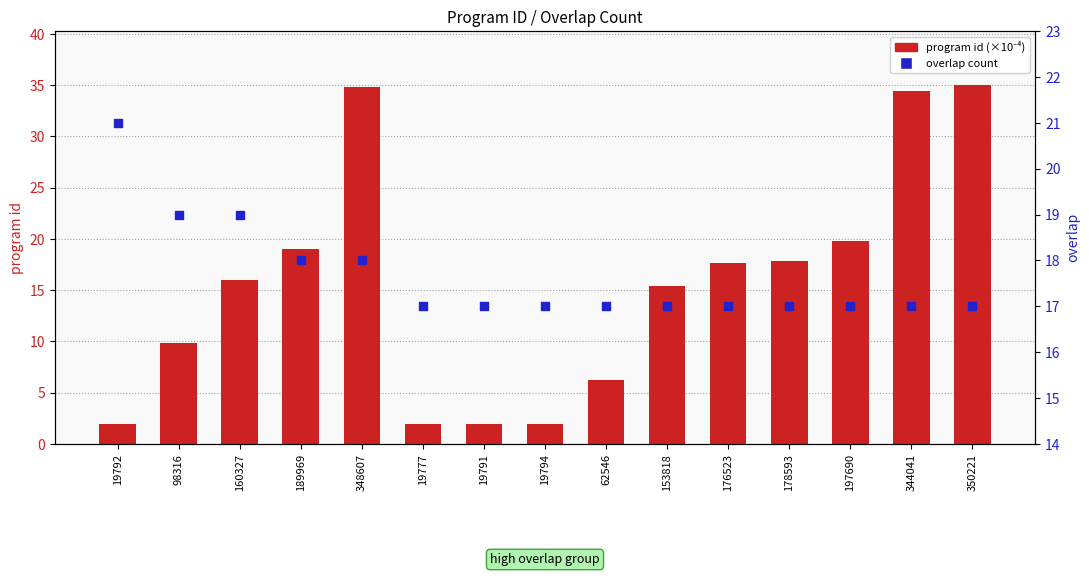

At how many categories does at least one series exceed 6?

15